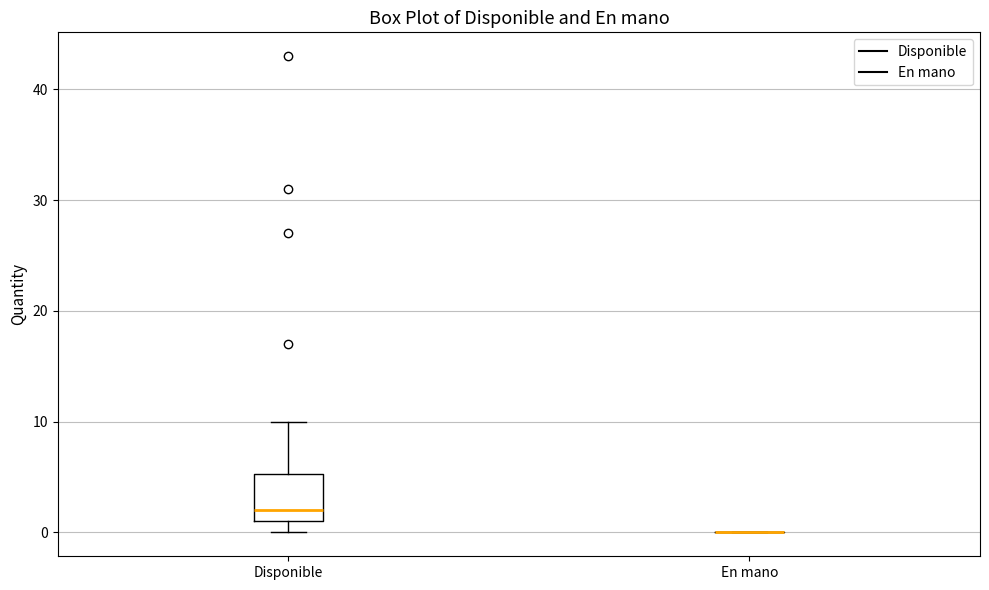

Reading left to right, transcribe this box plot: for each box, give where its median line is, the range the box spans, and where its two whiskers end, as read against the y-axis. The values are not printed on the chart, so give them approximately, as read against the axis.

Disponible: median 2, box 1 to 5, whiskers 0 to 10
En mano: box collapsed to a line at 0, whiskers 0 to 0